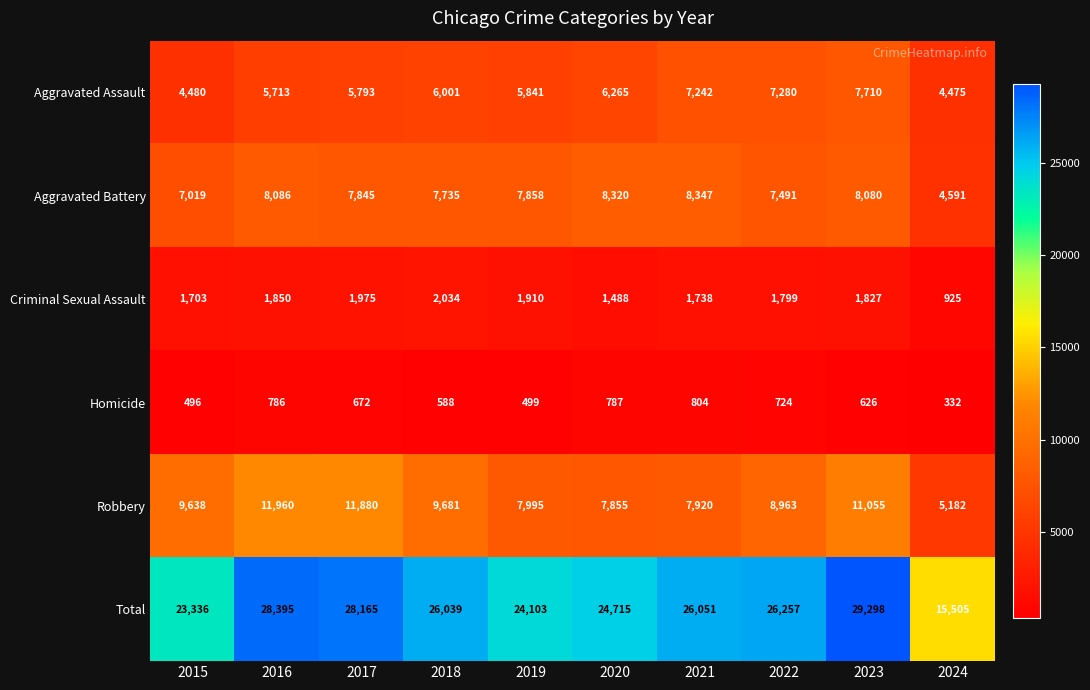

At which label is Robbery closest to 8571?

2022